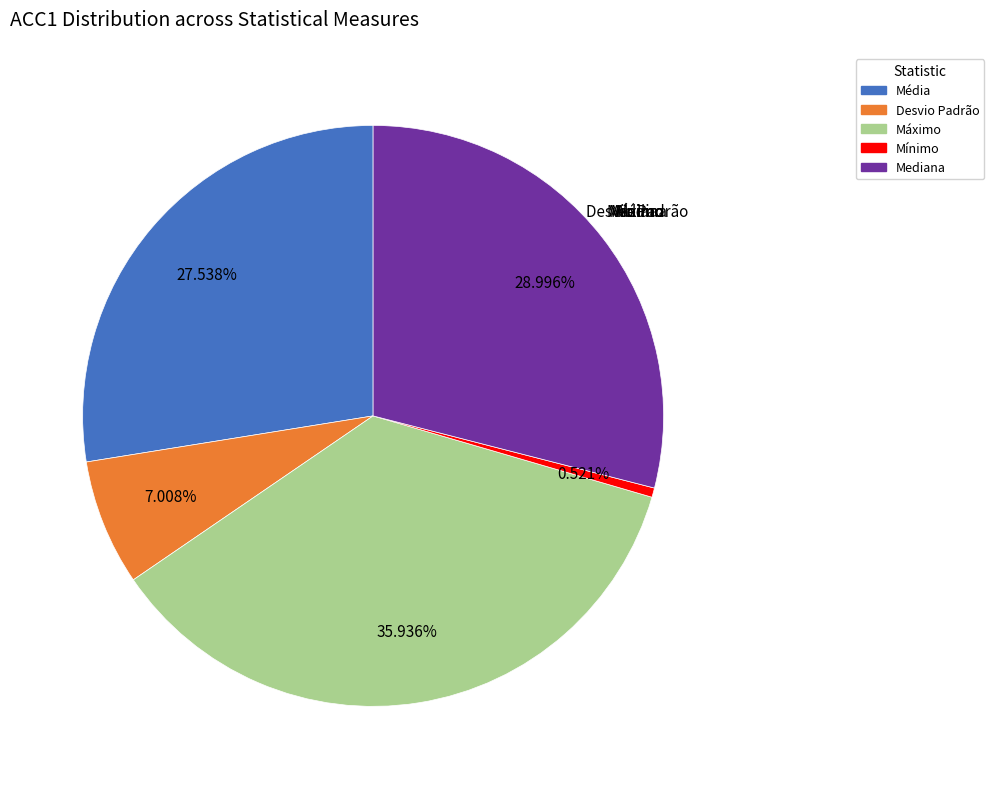

What percentage is NOT represented by Média?

72.5%